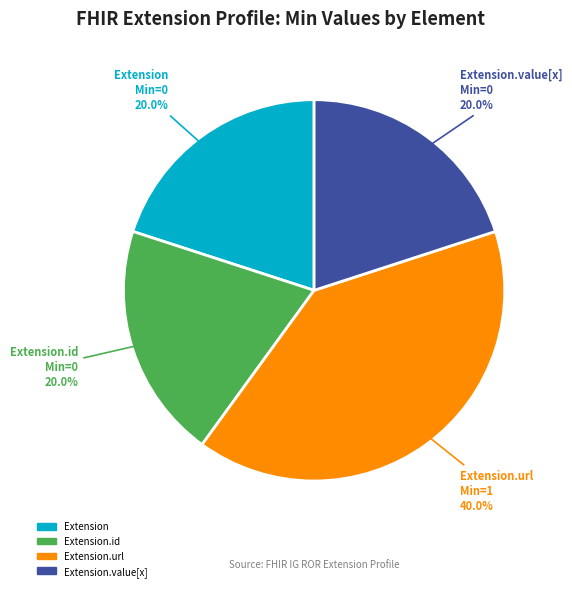

Is there a majority slice in this chart?

No